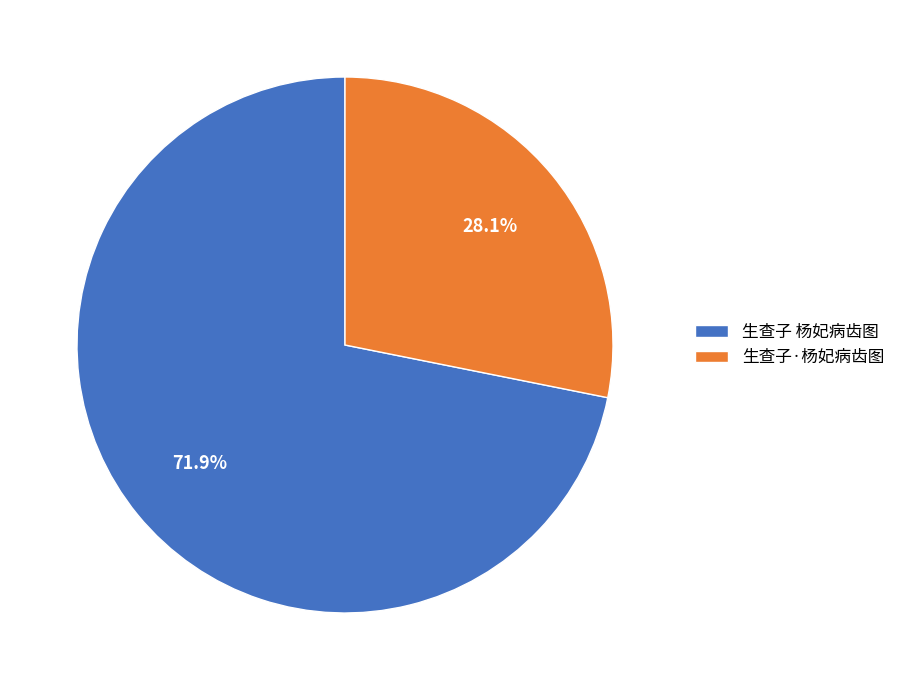

True or false: 生查子 杨妃病齿图 accounts for 82% of the total.

False